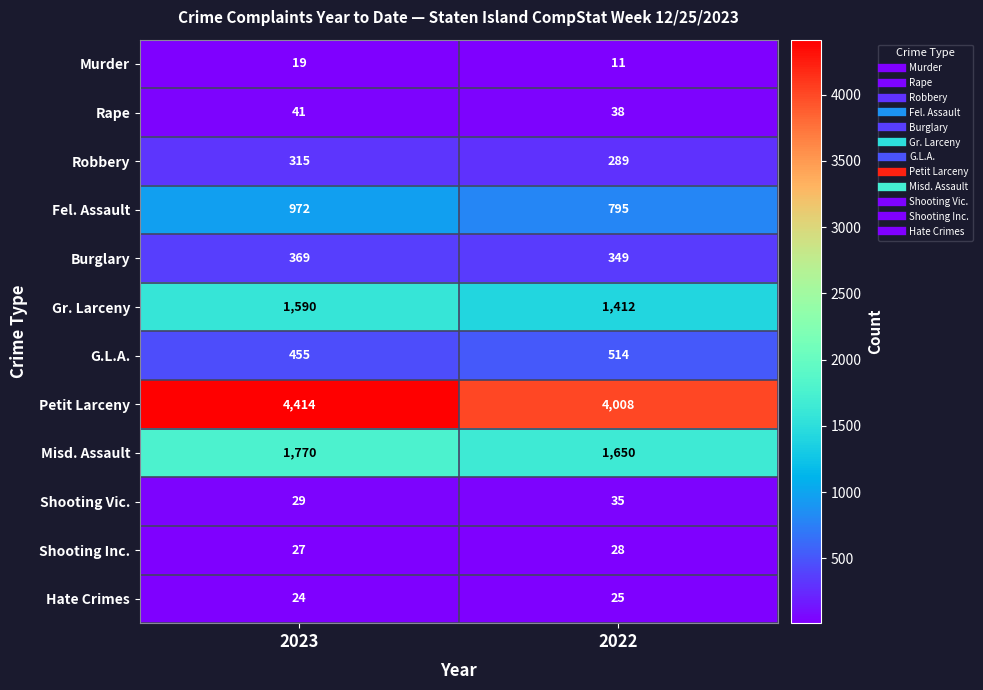

List the series in order of their peak value, lowest first.

Murder, Hate Crimes, Shooting Inc., Shooting Vic., Rape, Robbery, Burglary, G.L.A., Fel. Assault, Gr. Larceny, Misd. Assault, Petit Larceny